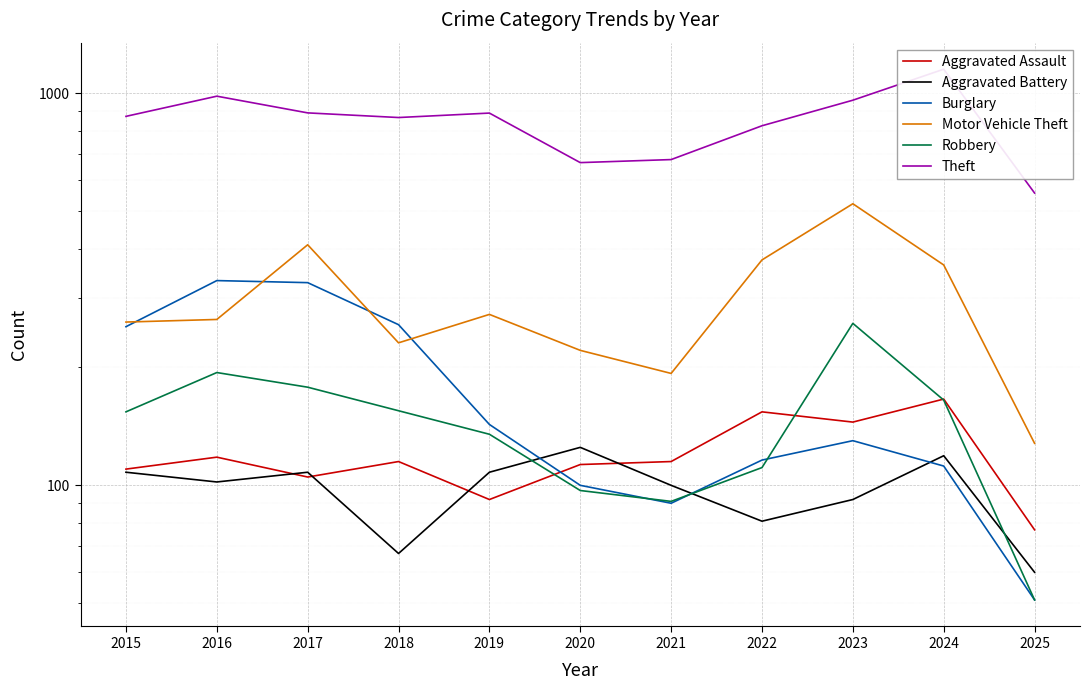

What is the value of the Theft point at the 4th from the left?

868